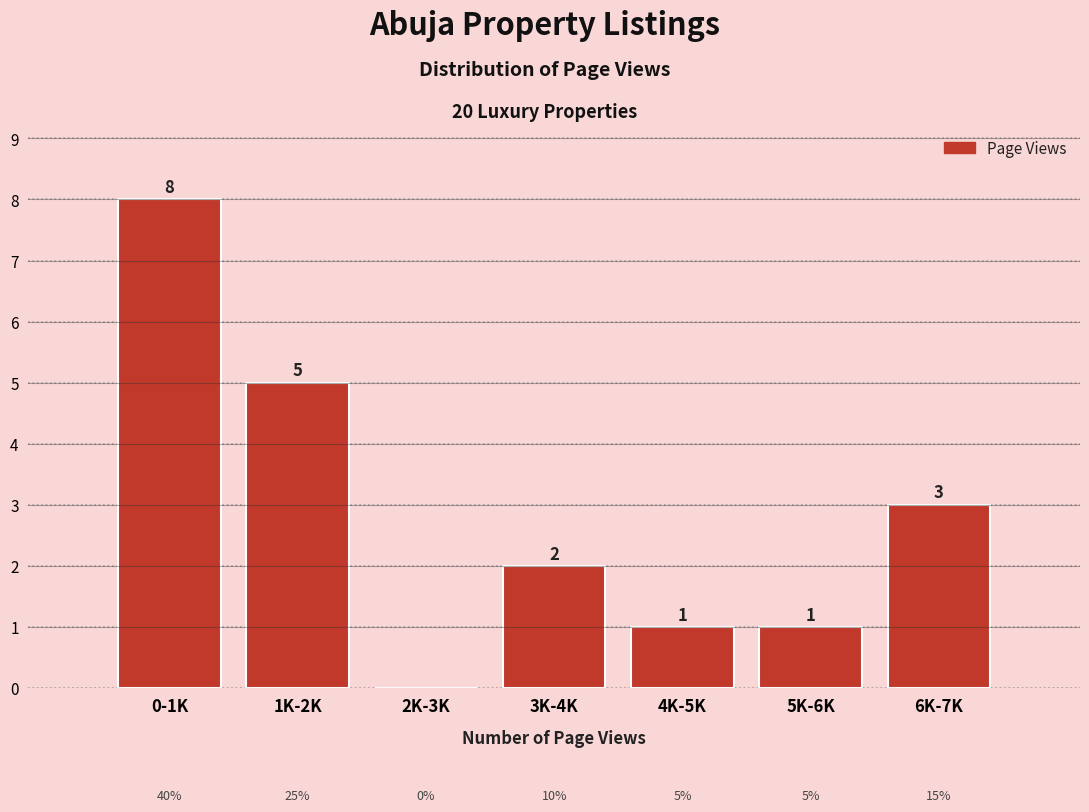

Reading left to right, extract all data points from this chart.

0-1K=8	1K-2K=5	2K-3K=0	3K-4K=2	4K-5K=1	5K-6K=1	6K-7K=3